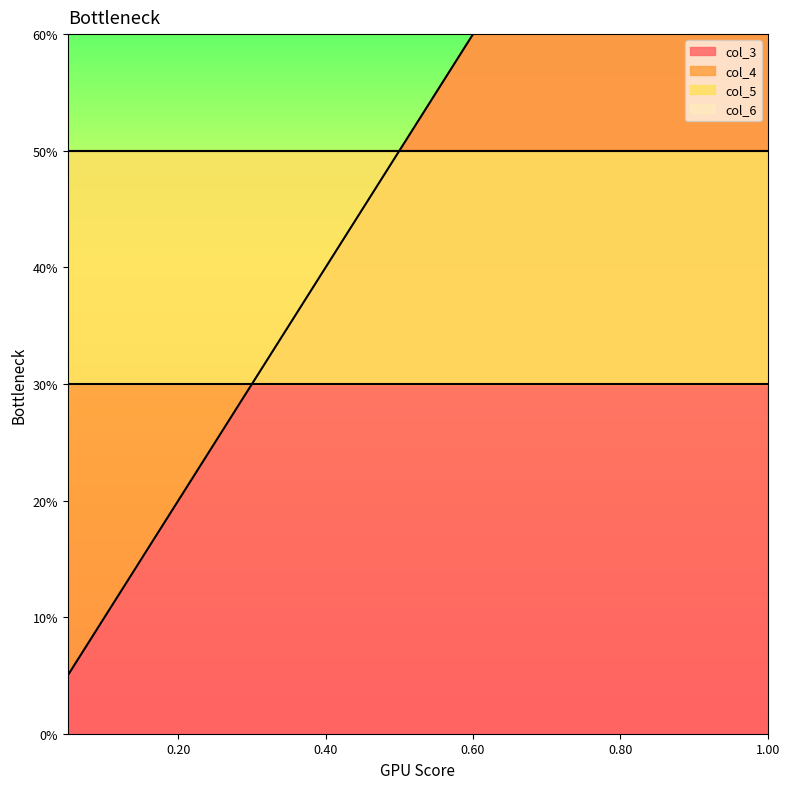

What is the lowest value of the col_6 series?

0.5